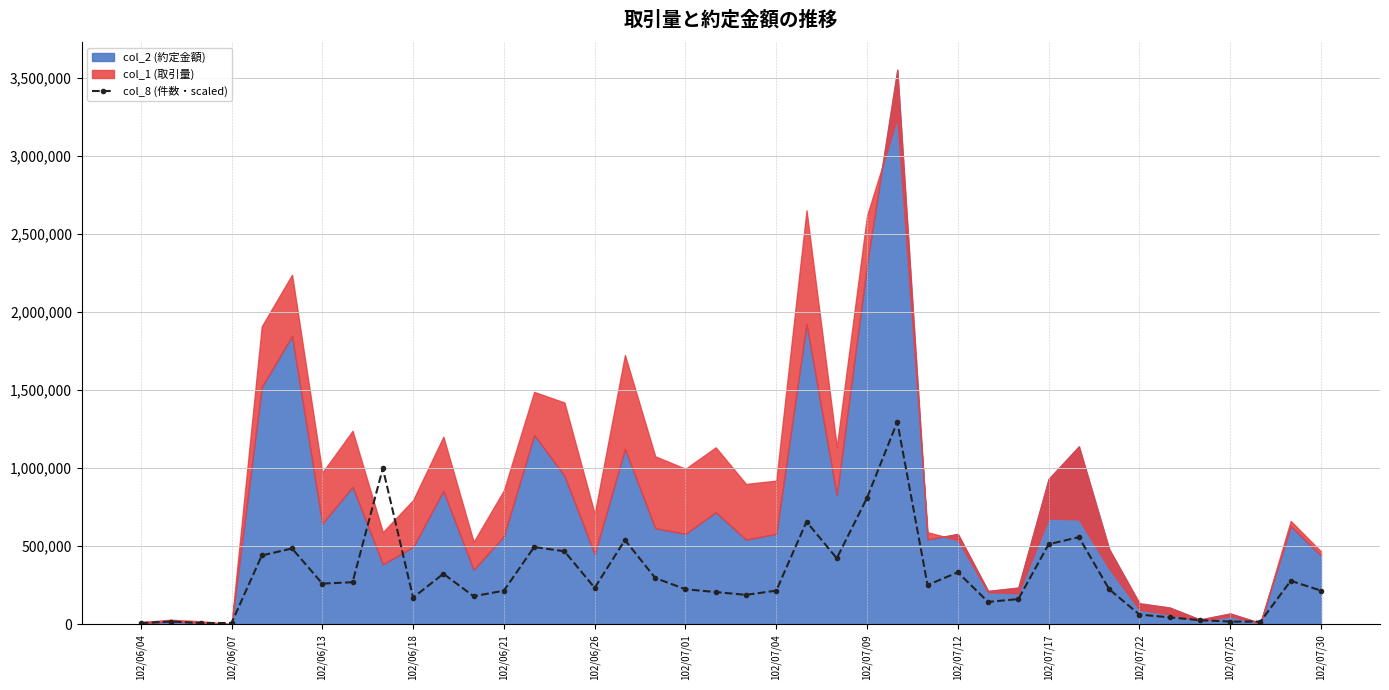

The value at 37 is 18005.6. True or false?

True